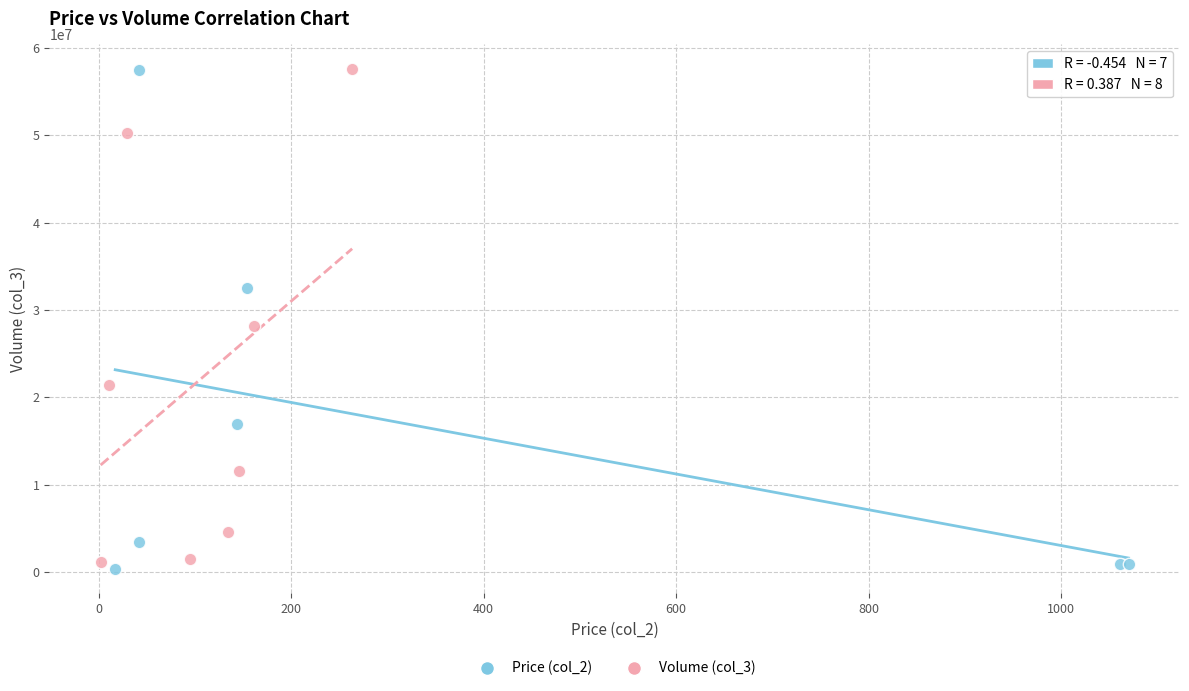

What are all the series names shown in the legend?

Price (col_2), Volume (col_3)